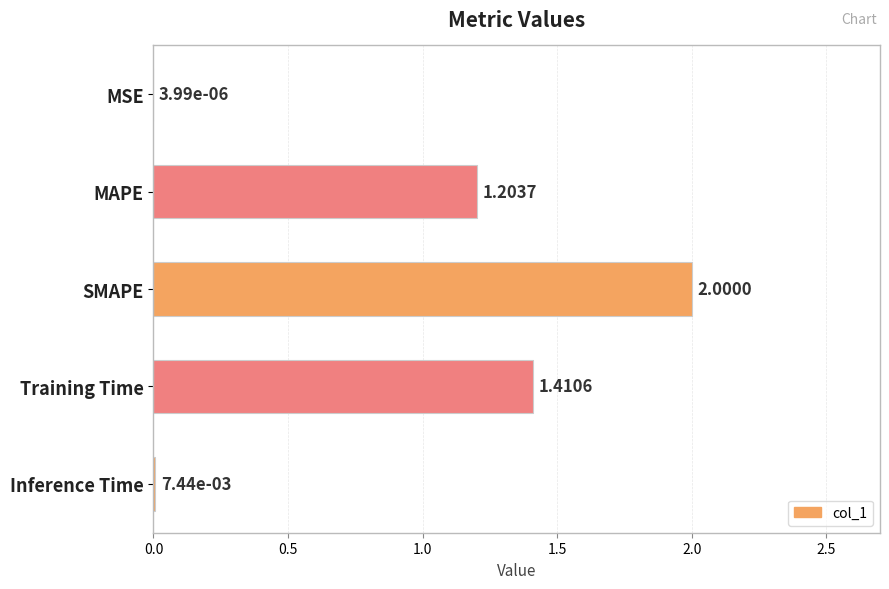

What is the average value?

0.9